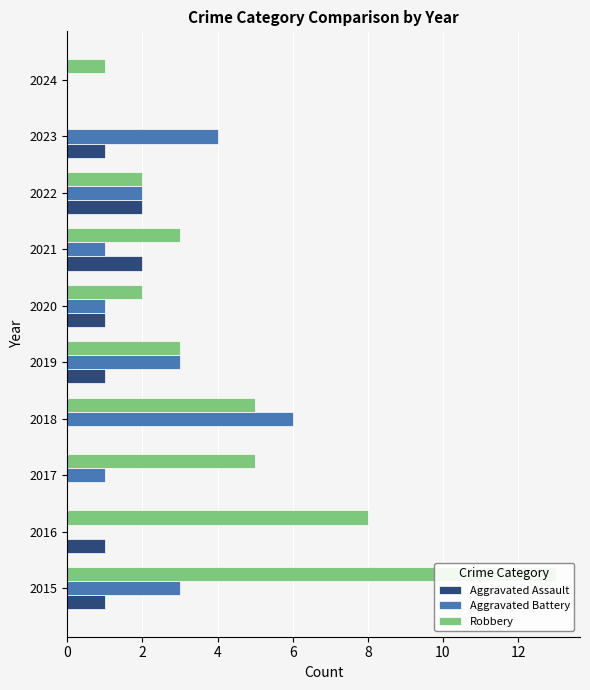

What is the sum of all Robbery values?

42